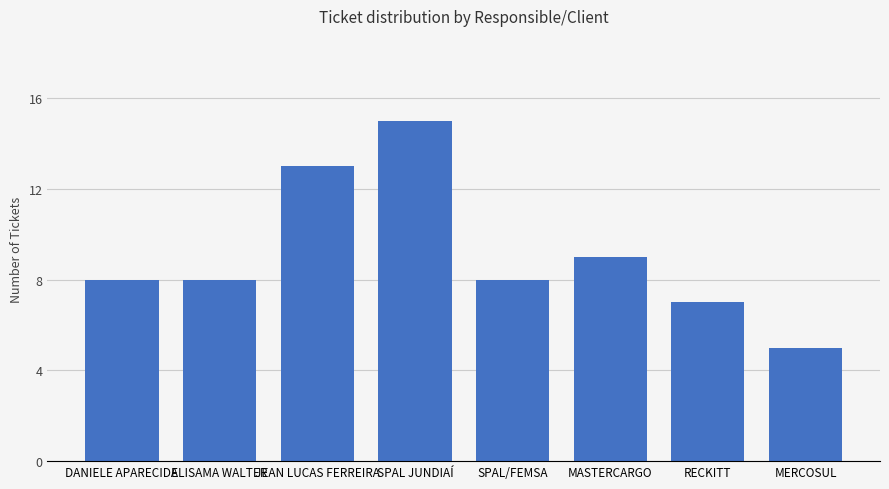

The chart shows a value of 11 at DANIELE APARECIDA. True or false?

False